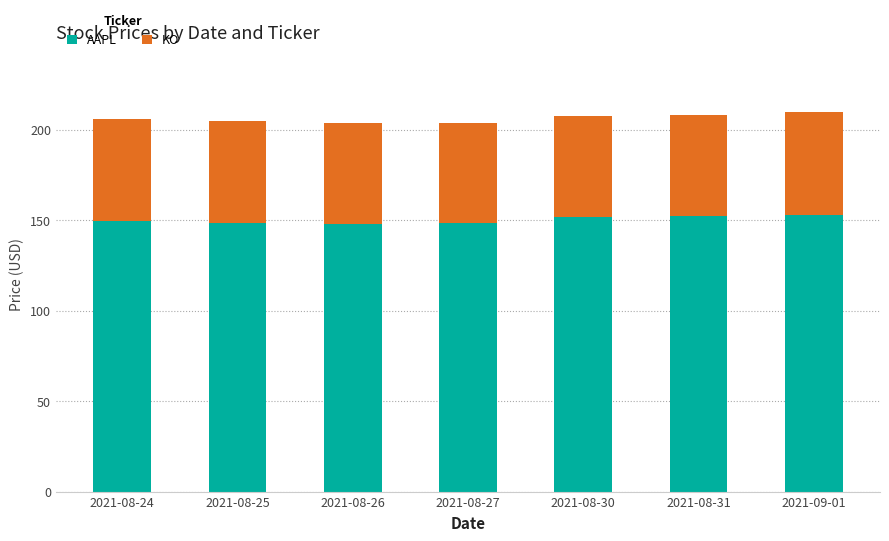

What is the maximum value for AAPL?

153.1